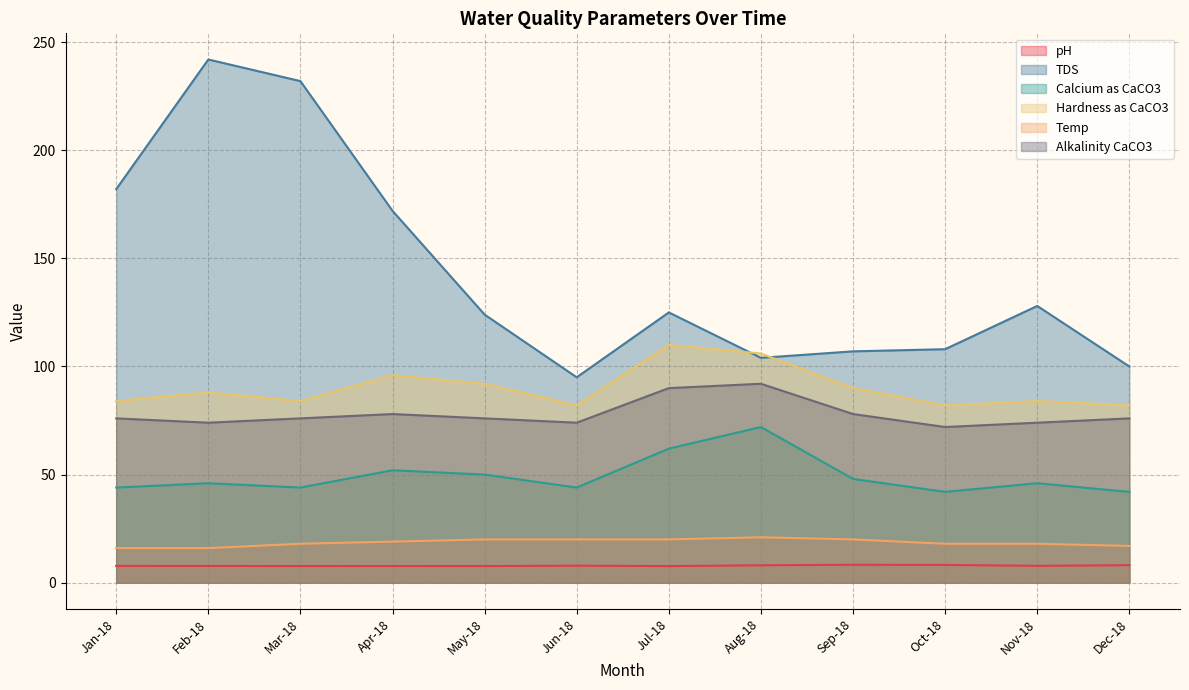

True or false: Temp and Alkalinity CaCO3 intersect in this chart.

False